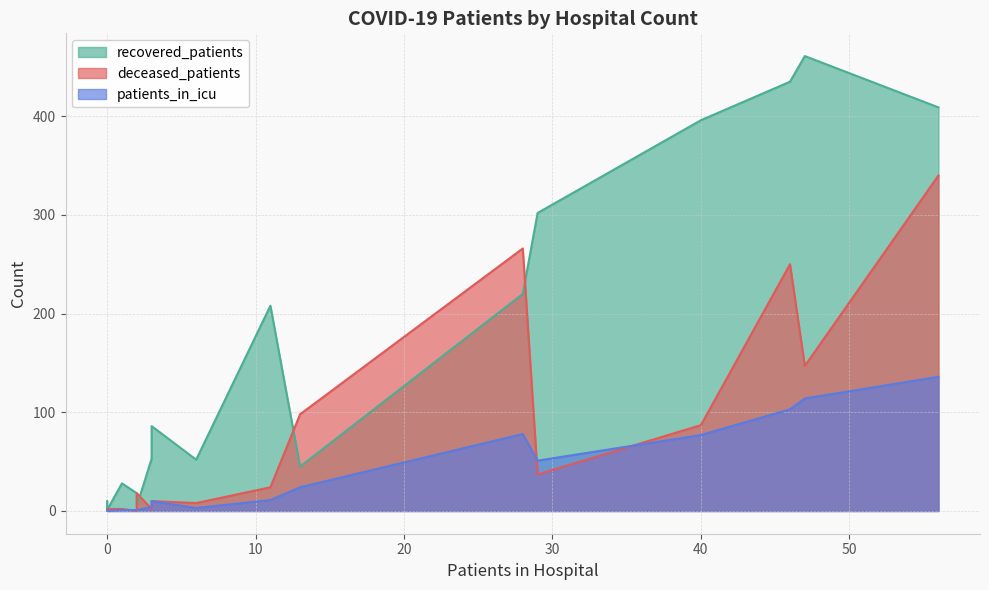

The patients_in_icu series shows 13 at 40 - 44. True or false?

False